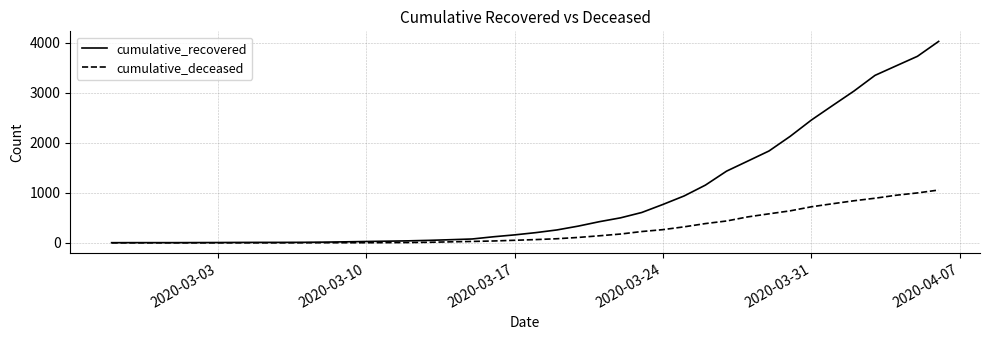

What is the average value of the cumulative_deceased series?

259